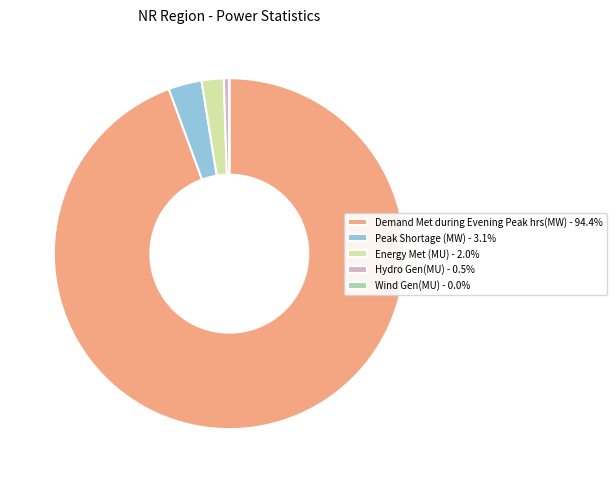

Does any single category account for the majority?

Yes